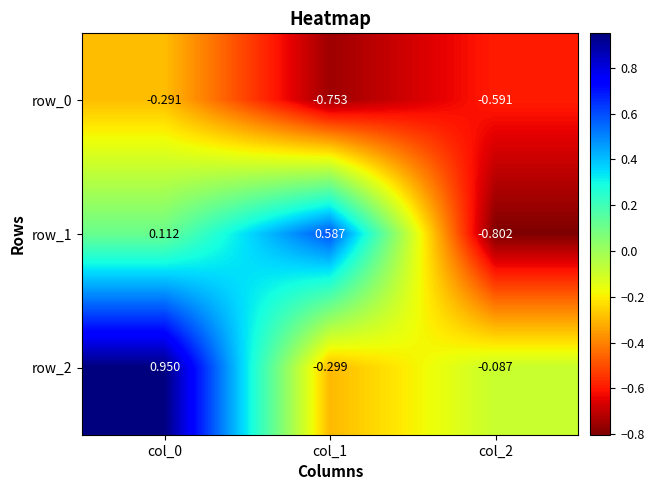

Which series has the largest range (max minus min)?

row_1